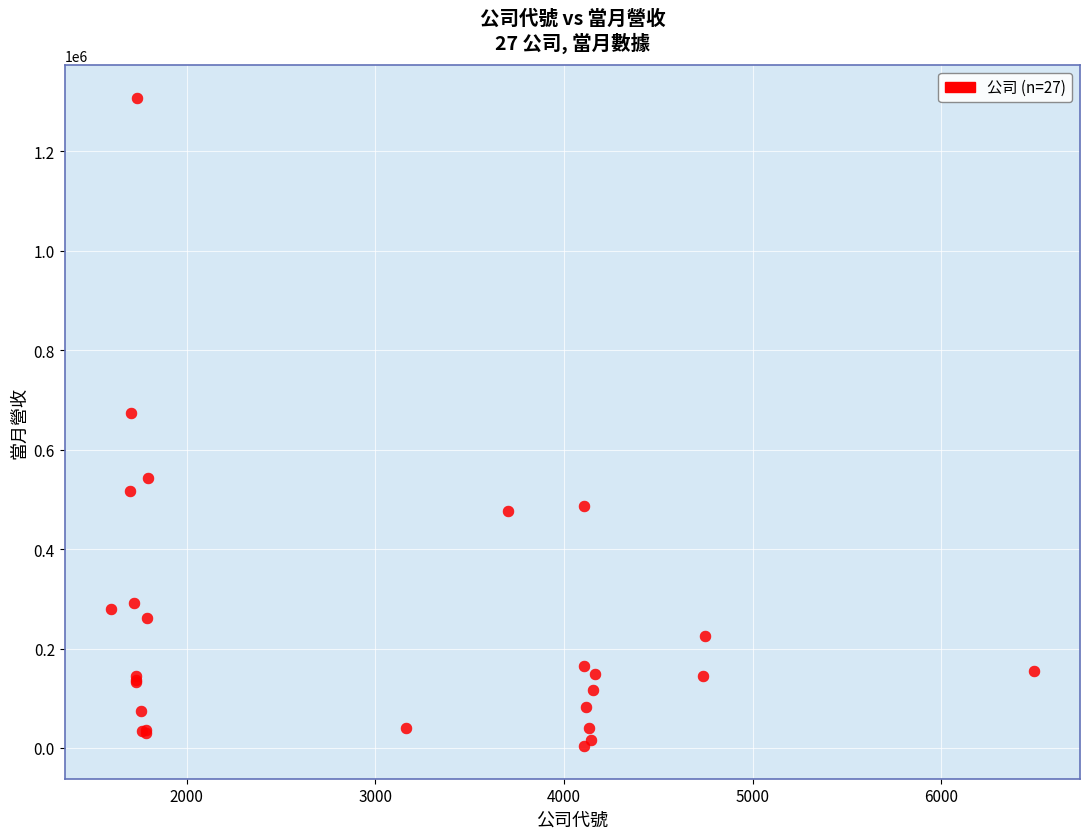

What Y value in the scatter plot is closest to 655337?

674352